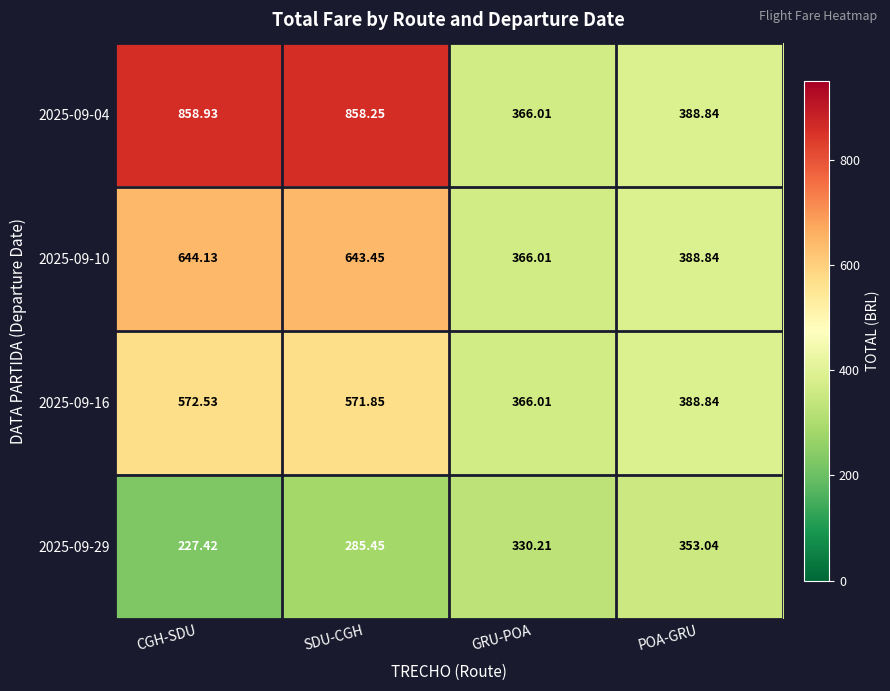

Is the value of 2025-09-16 at POA-GRU greater than the value of 2025-09-29 at POA-GRU?

Yes